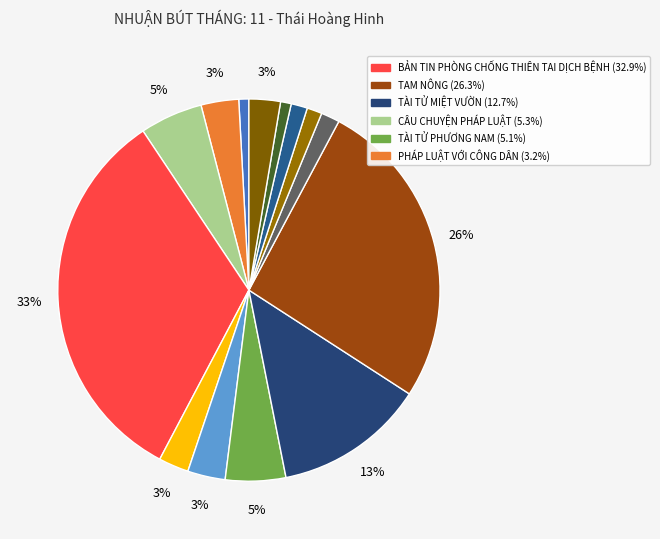

How many segments does this pie chart have?

14